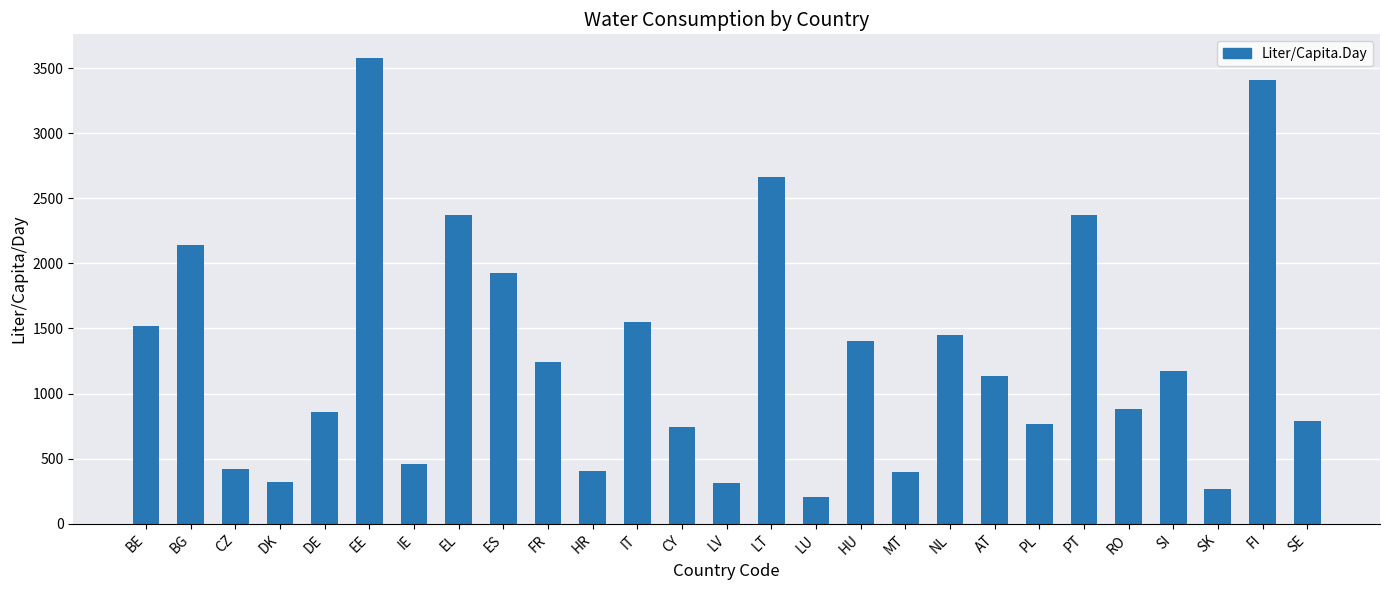

What value does the data have at HR, to the nearest 10?

410